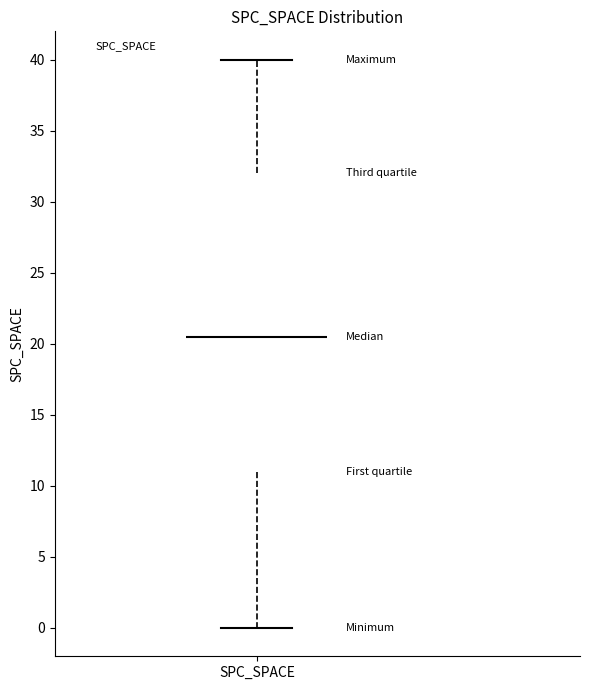

Read this box plot against the y-axis: the position of the median line, the range covered by the box, and the ends of both whiskers. The values are not printed on the chart, so give them approximately, as read against the axis.

median 20.5, box 11.0 to 32.0, whiskers 0.0 to 40.0